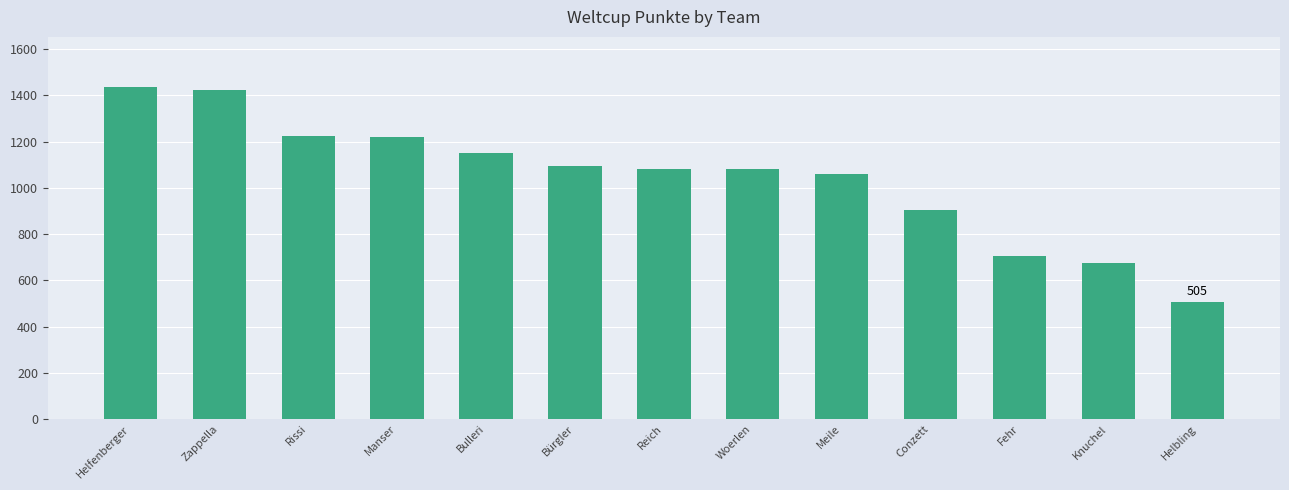

What is the smallest value displayed?

505